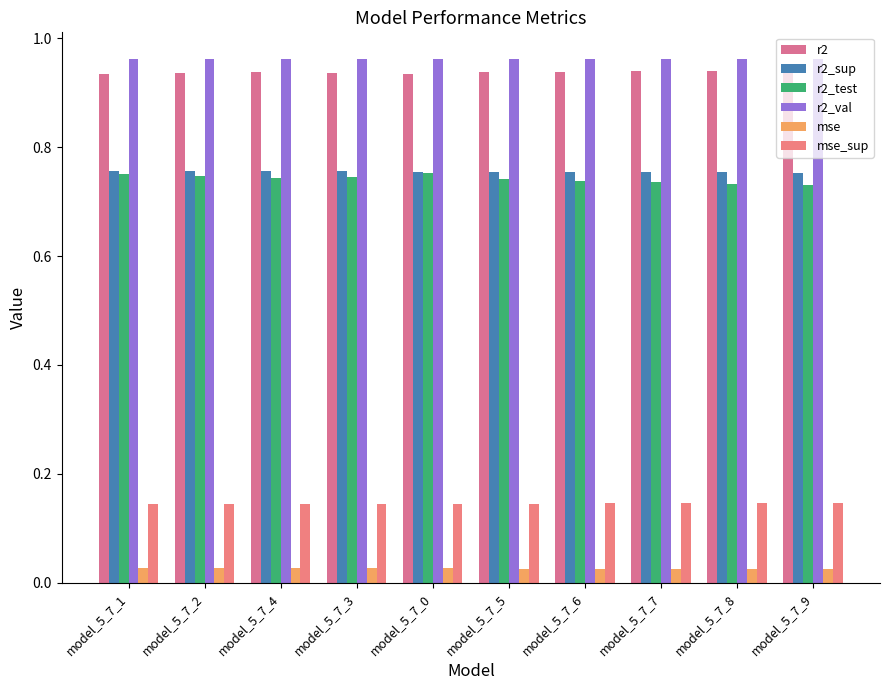

What is the total value across all series at model_5_7_2?

3.6